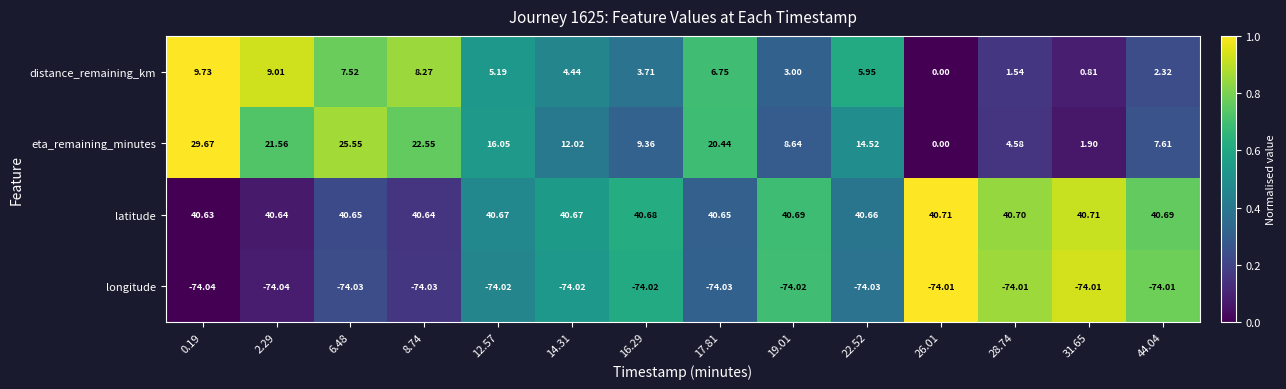

What is the difference between the highest and lowest values at 19.01?

114.7